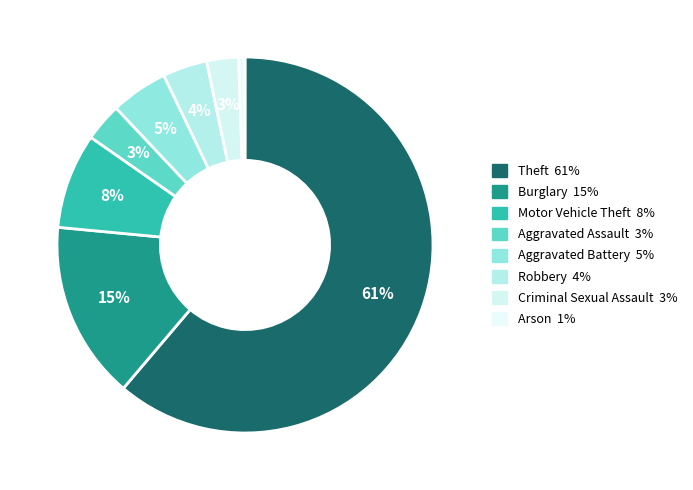

How much of the chart is everything except Burglary?

84.7%